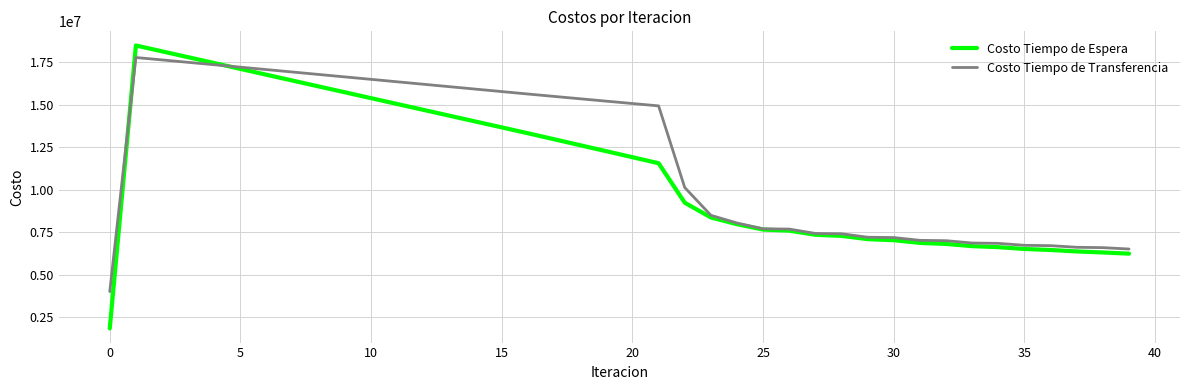

Which series has the largest range (max minus min)?

Costo Tiempo de Espera